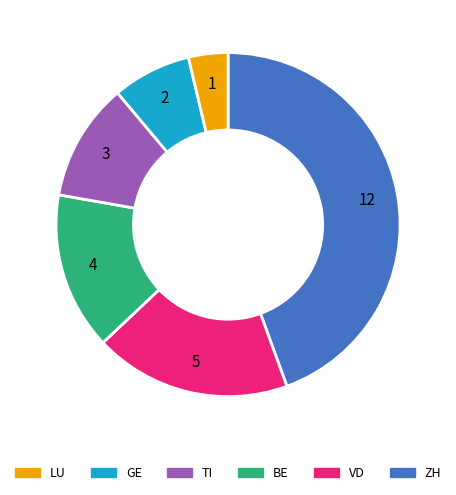

Does any single category account for the majority?

No